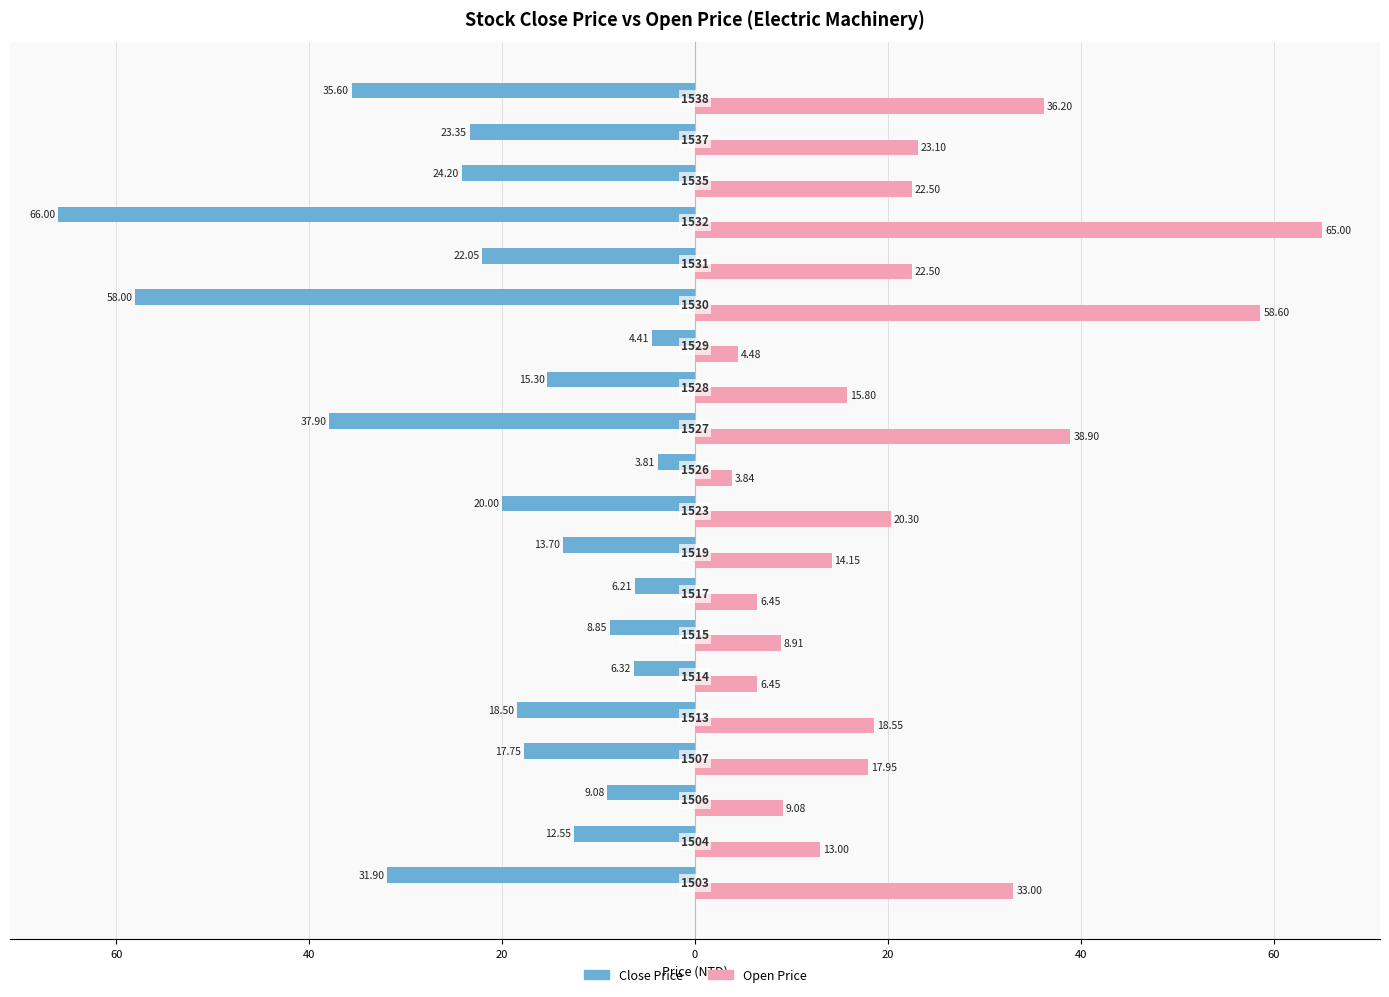

What are all the series names shown in the legend?

Close Price, Open Price